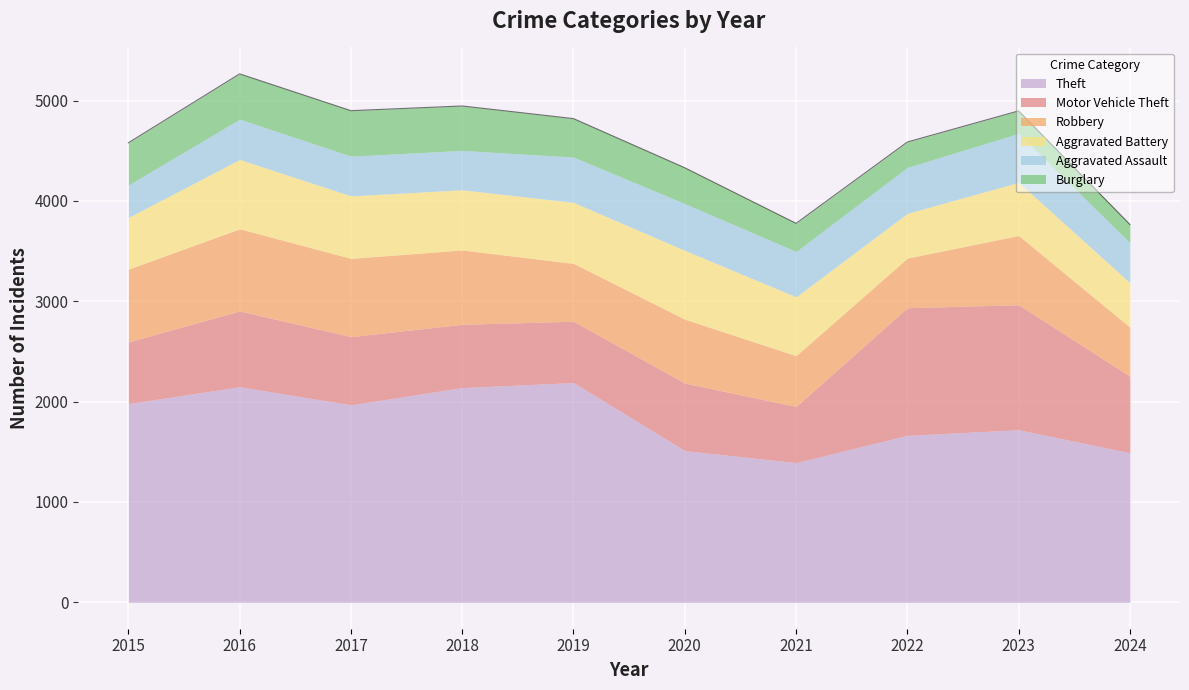

How many distinct data groups are displayed?

6